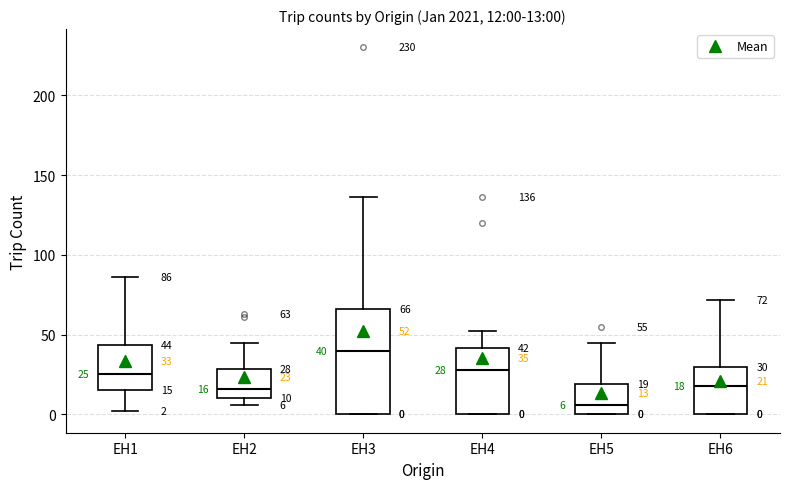

Comparing the boxes themselves (not the whiskers), which one is the tallest?

EH3